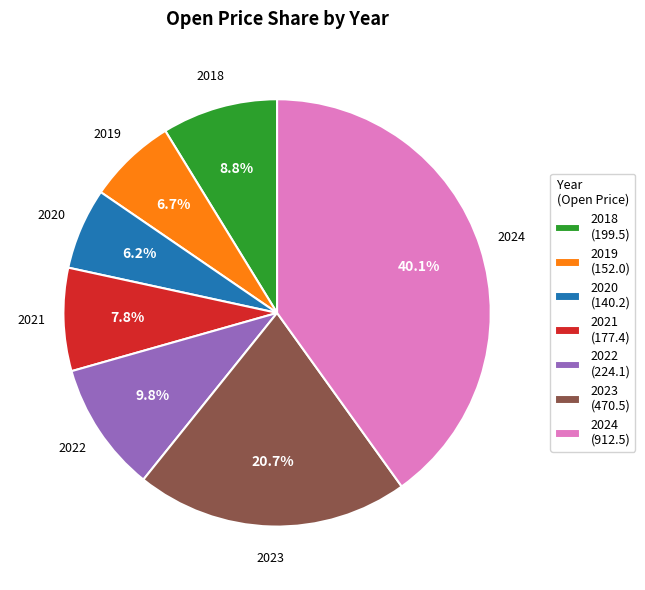

What percentage is the 2020 slice, to the nearest percent?

6%